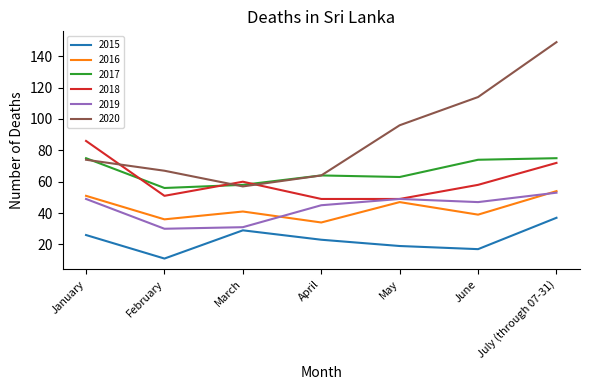

Which series has the largest total across all categories?

2020